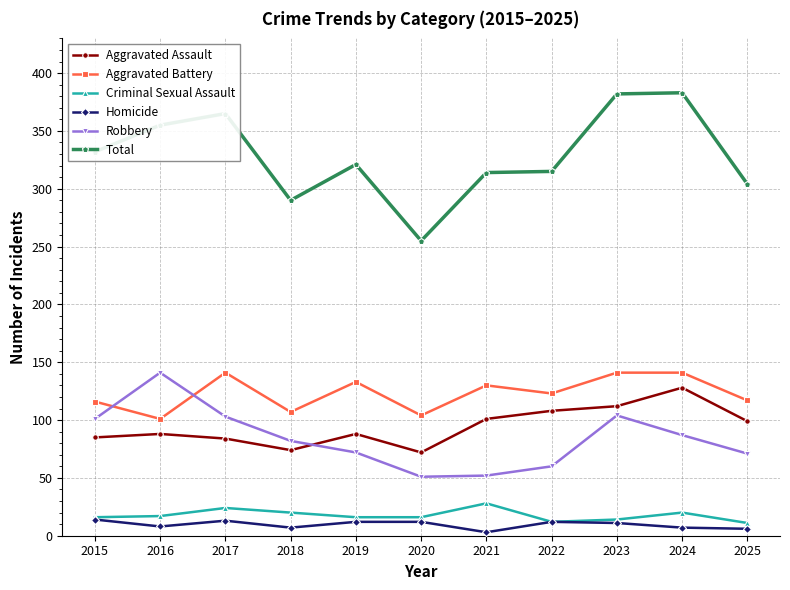

What is the highest value of the Criminal Sexual Assault series?

28